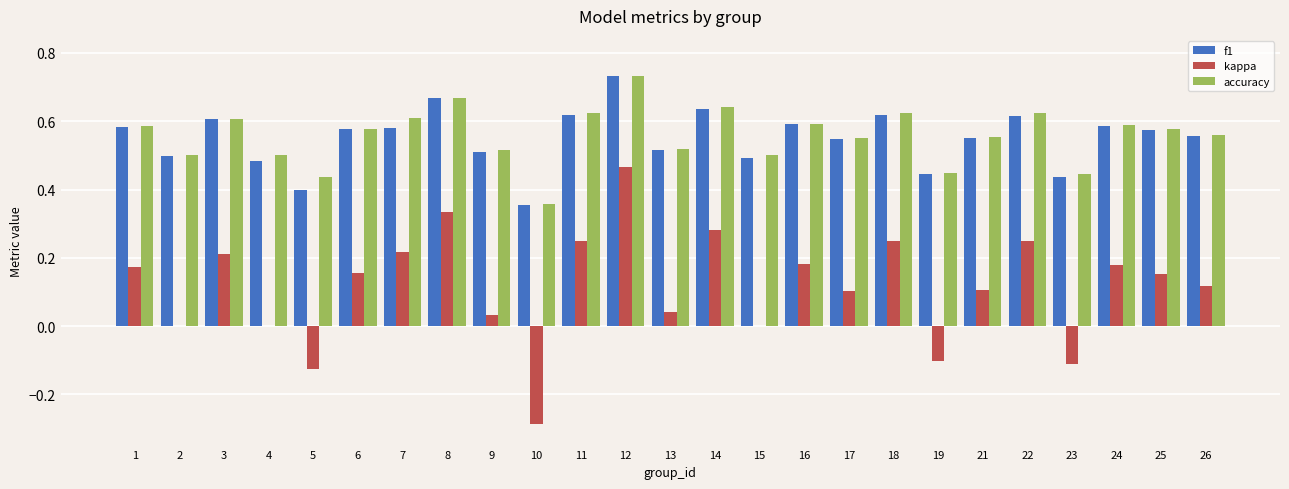

How many accuracy values are between 0 and 1?

25